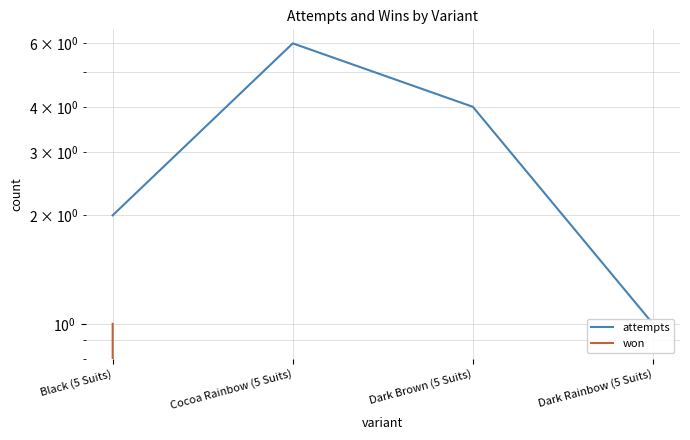

Reading left to right, list all the values displayed in this chart.

attempts: 2	6	4	1
won: 1	0	0	0